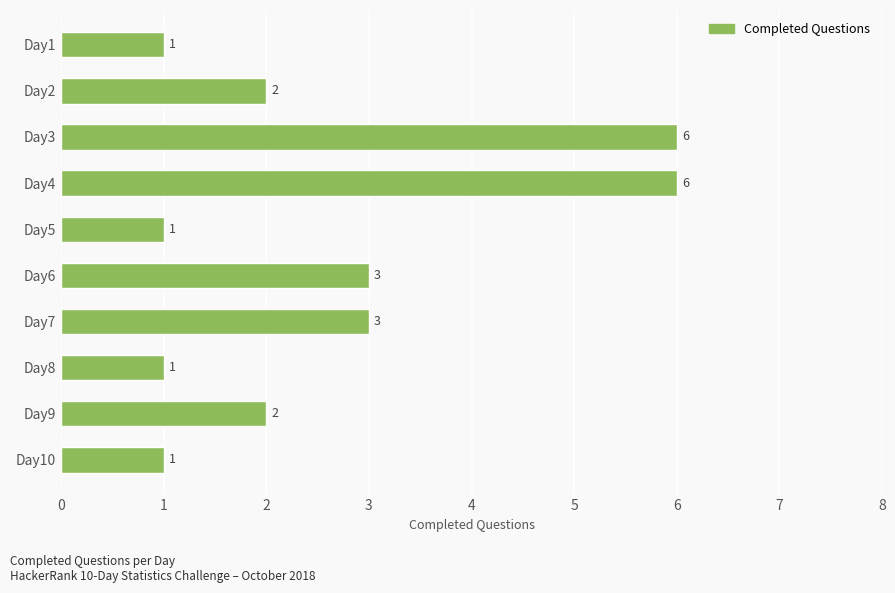

What is the value of the 7th bar from the top?

3